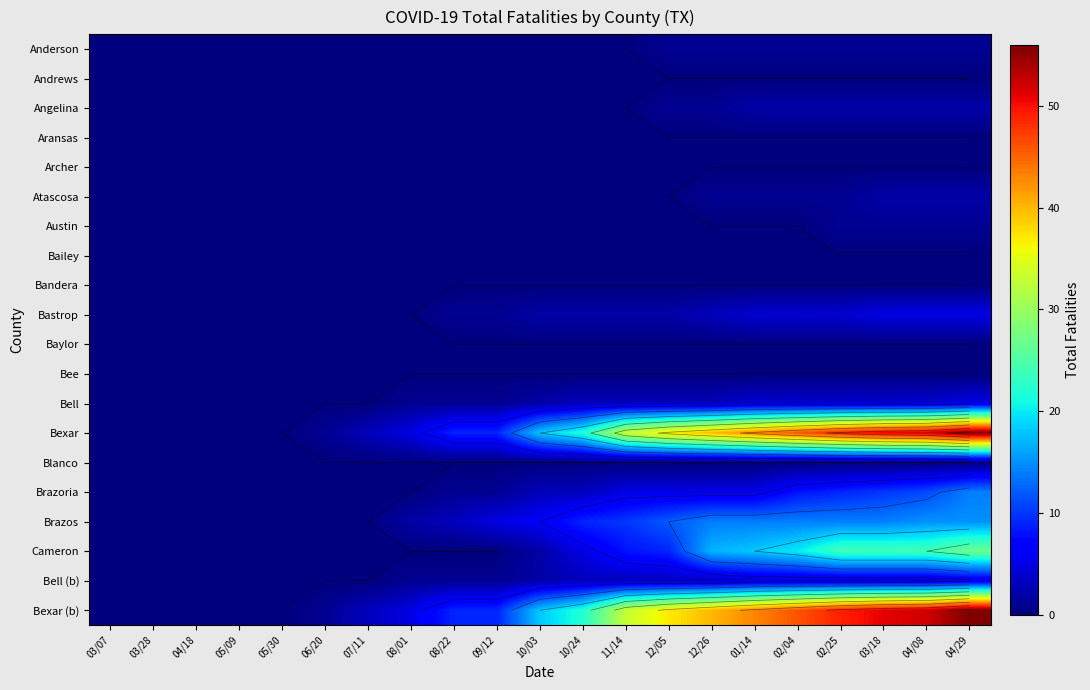

Which category has the lowest value across all series?

03/07